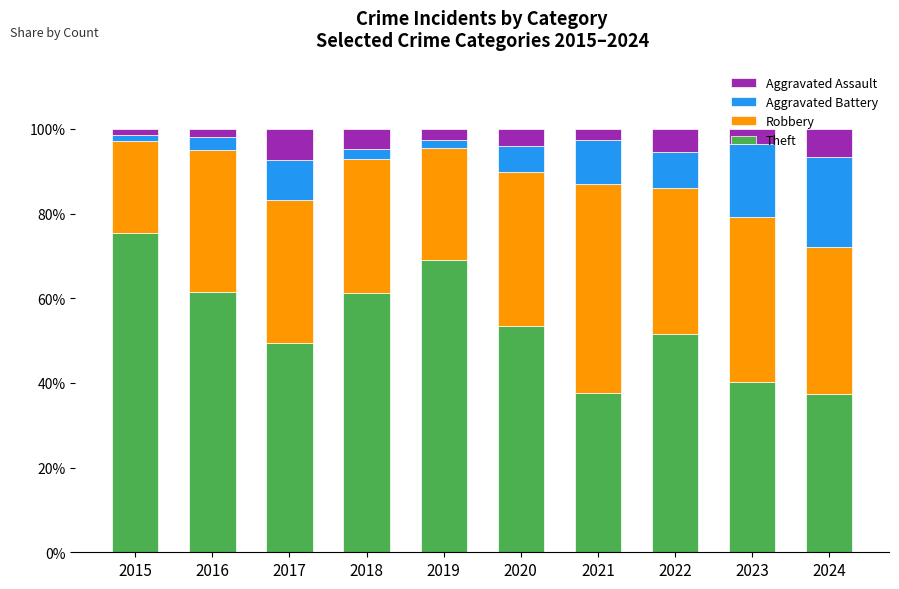

Is it true that Theft equals 90.1 at 2022?

False